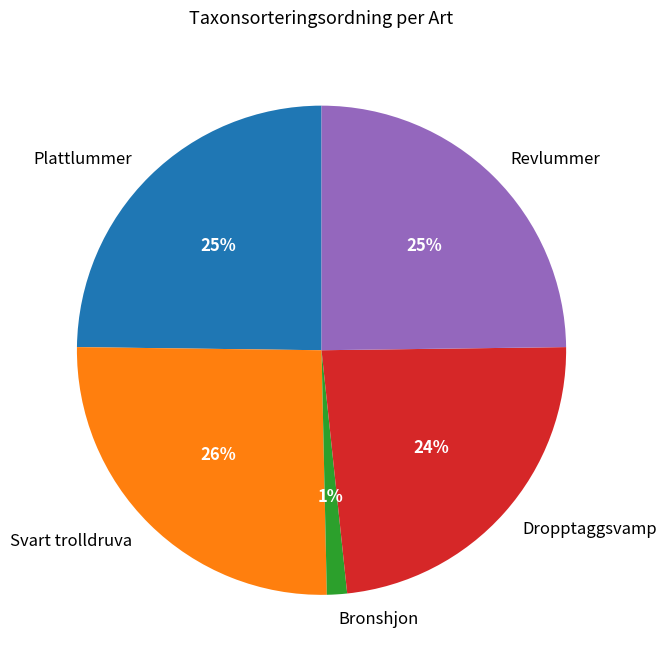

To the nearest percent, what portion does Svart trolldruva represent?

26%